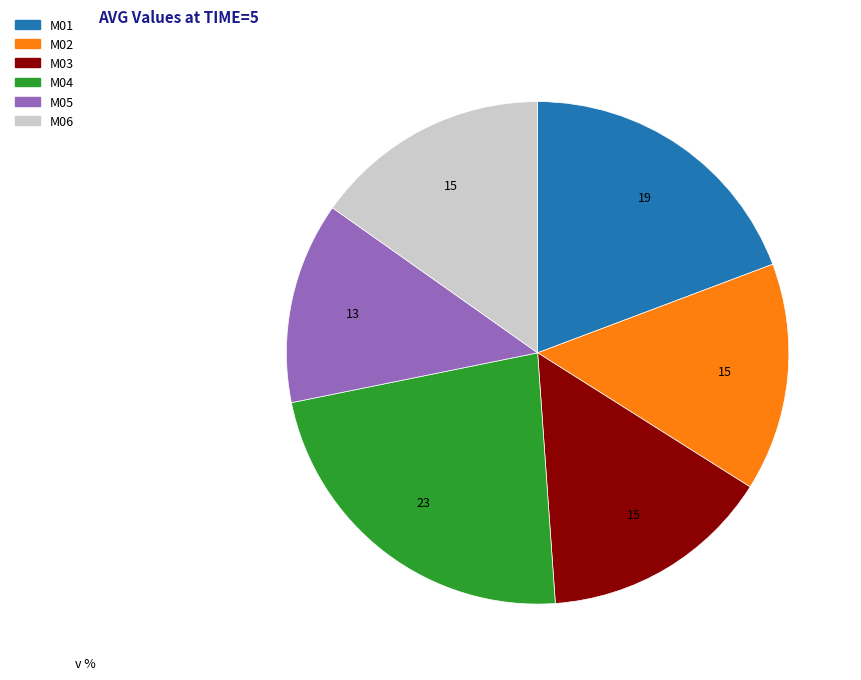

Does any single category account for the majority?

No